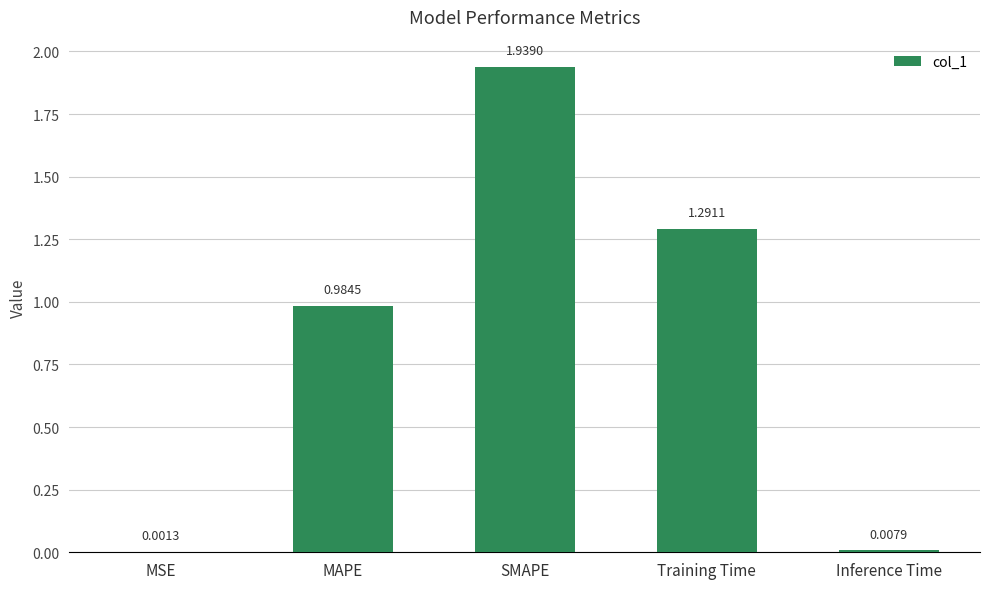

Where is the data nearest to the value 0?

MSE